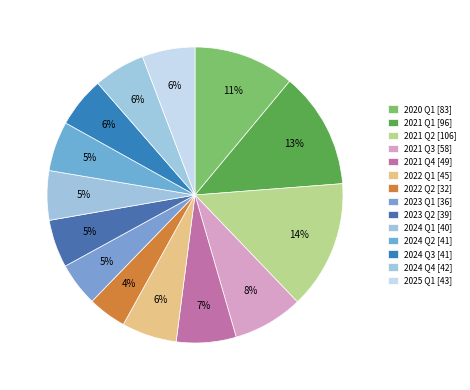

How many slices are in this pie chart?

14